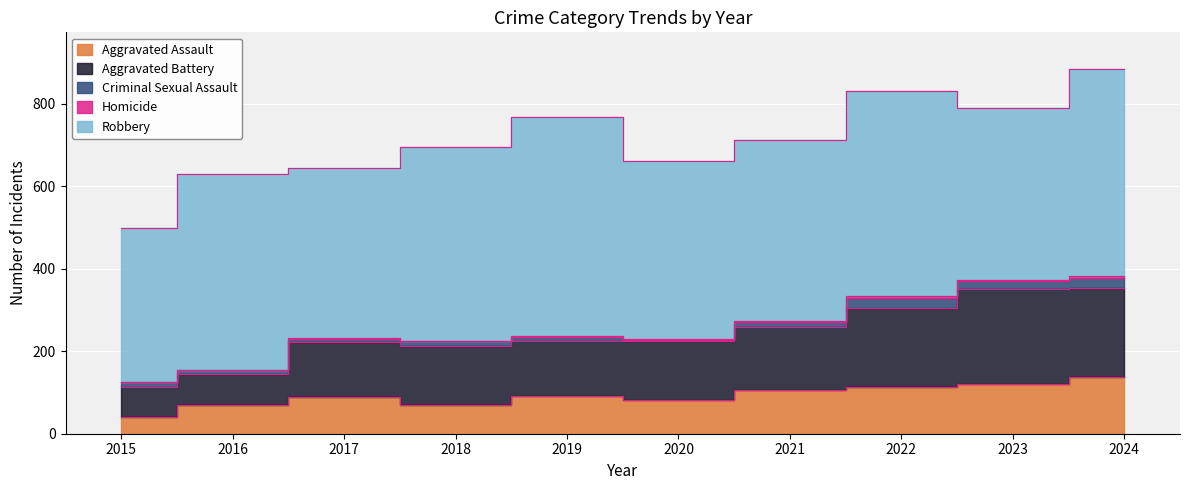

What is the difference between the maximum and minimum values in the Aggravated Assault series?

97